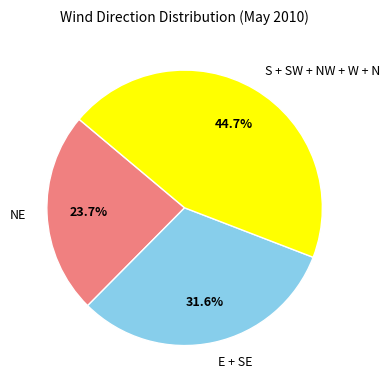

What is the smallest slice in the pie chart?

NE